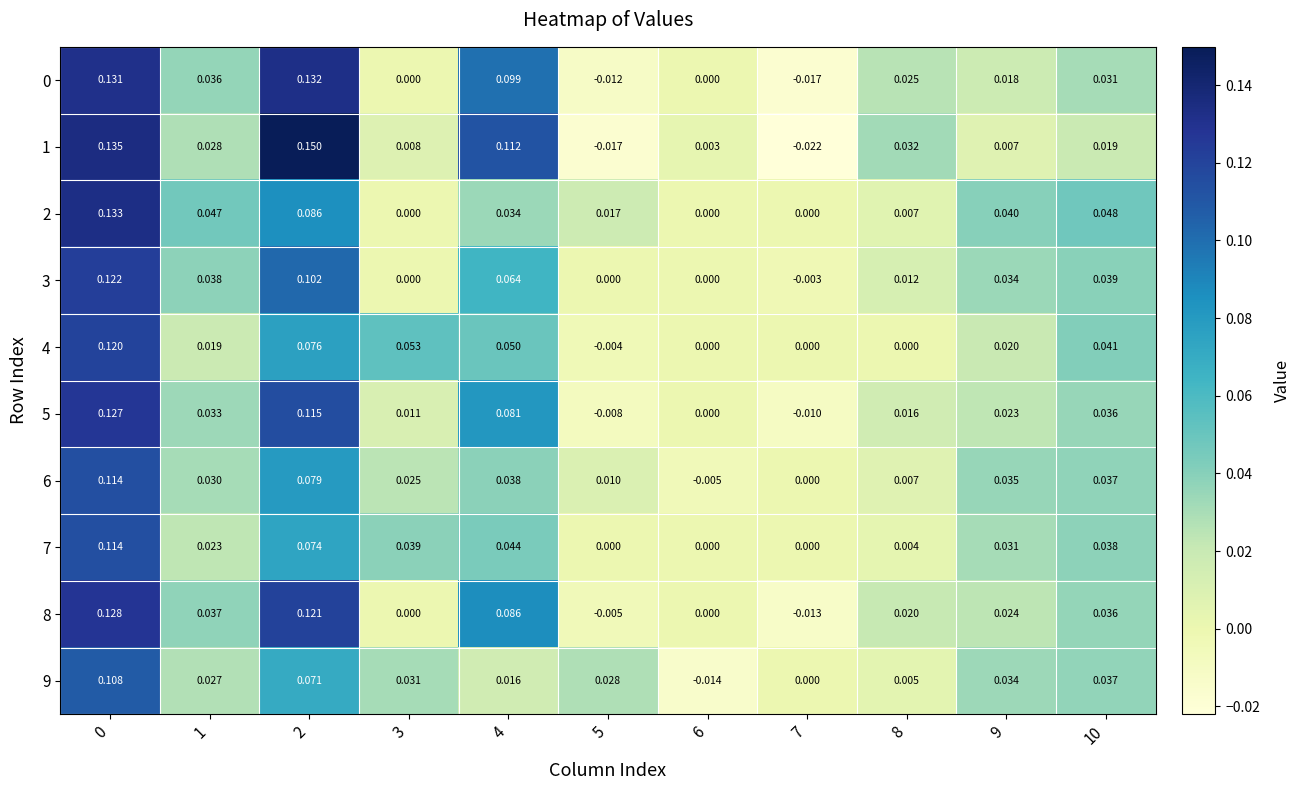

Which series changed the most between 6 and 8?

1